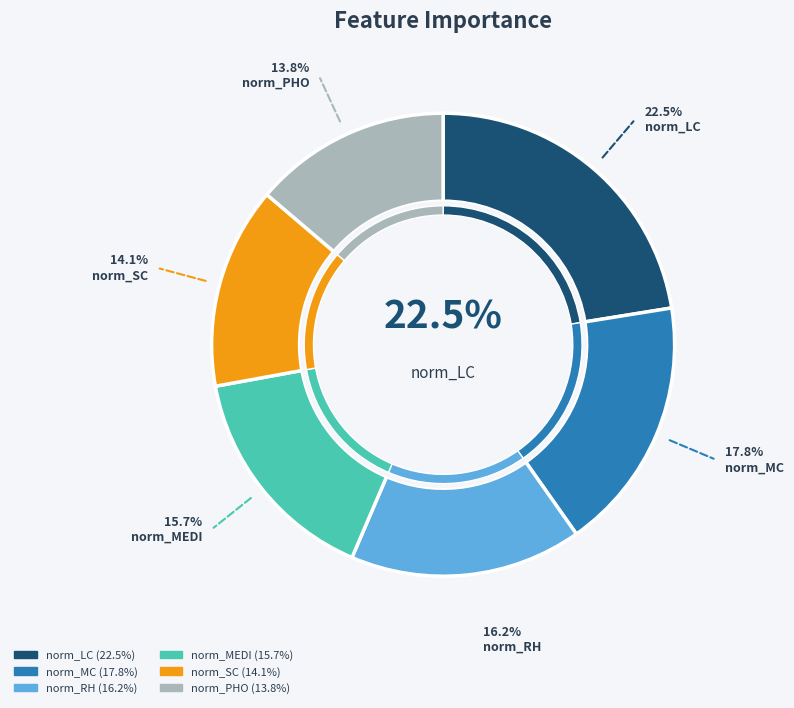

How much of the chart is everything except norm_MEDI?

84.3%